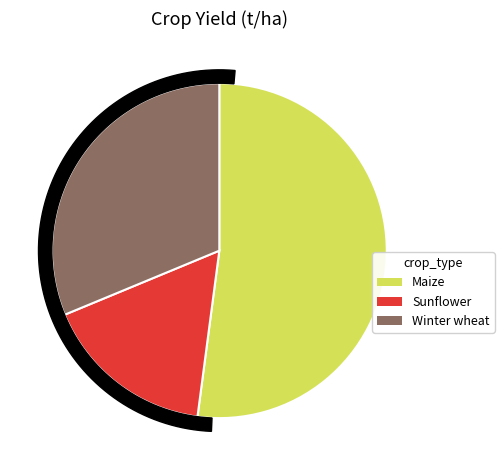

What is the change in value from Sunflower to Winter wheat?

+2.8